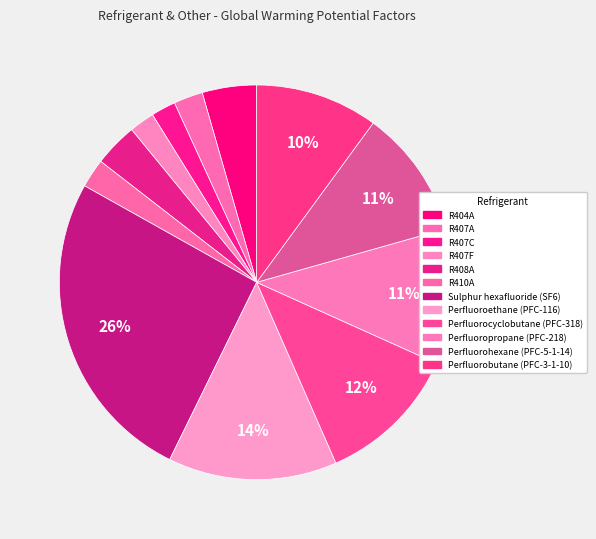

How much of the chart is everything except Perfluorobutane (PFC-3-1-10)?

89.9%